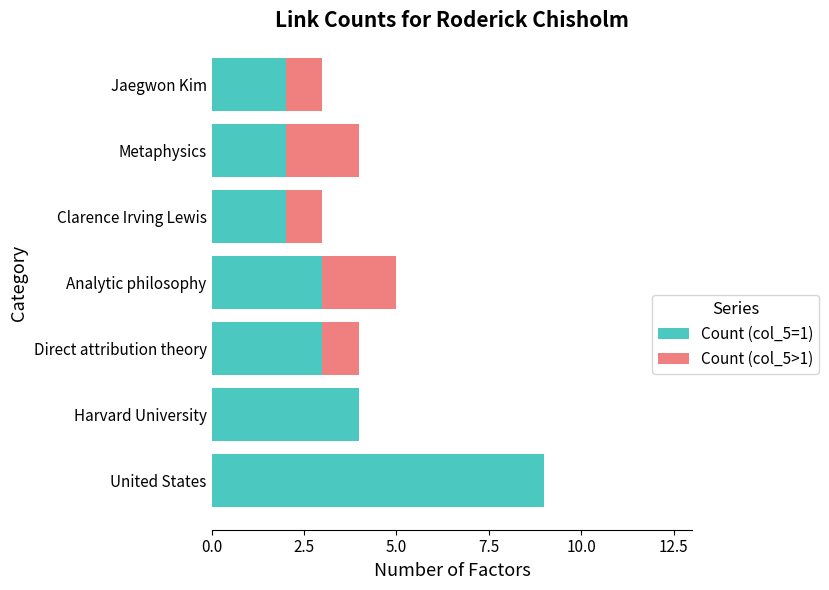

What is the total value across all series at Direct attribution theory?

4